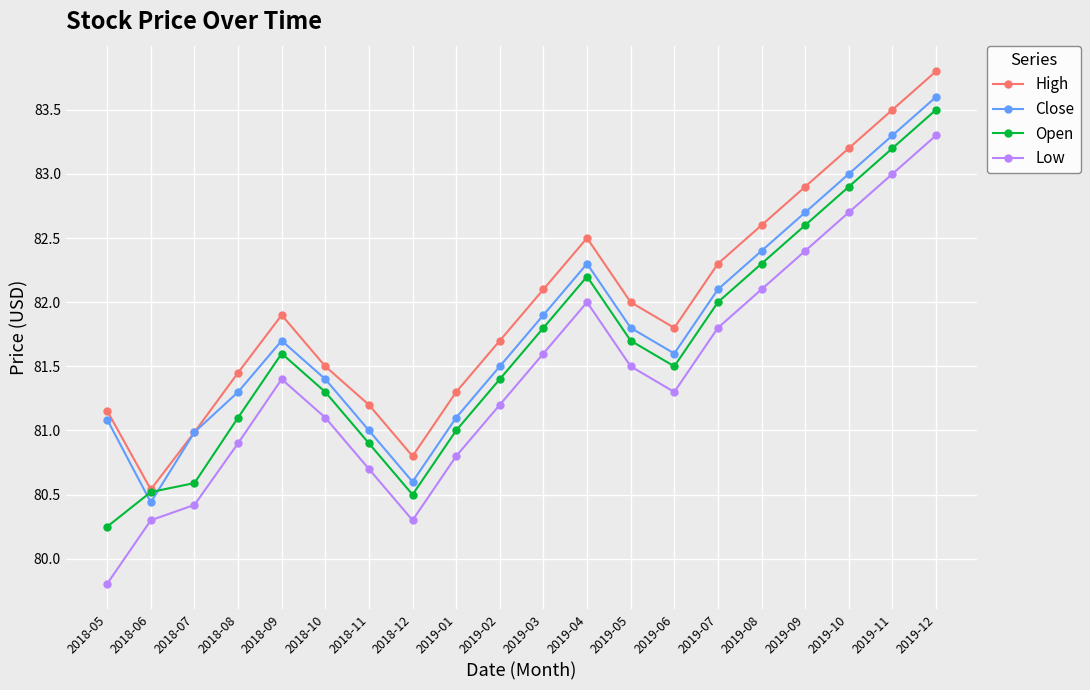

What is the label of the 15th point from the right?

2018-10